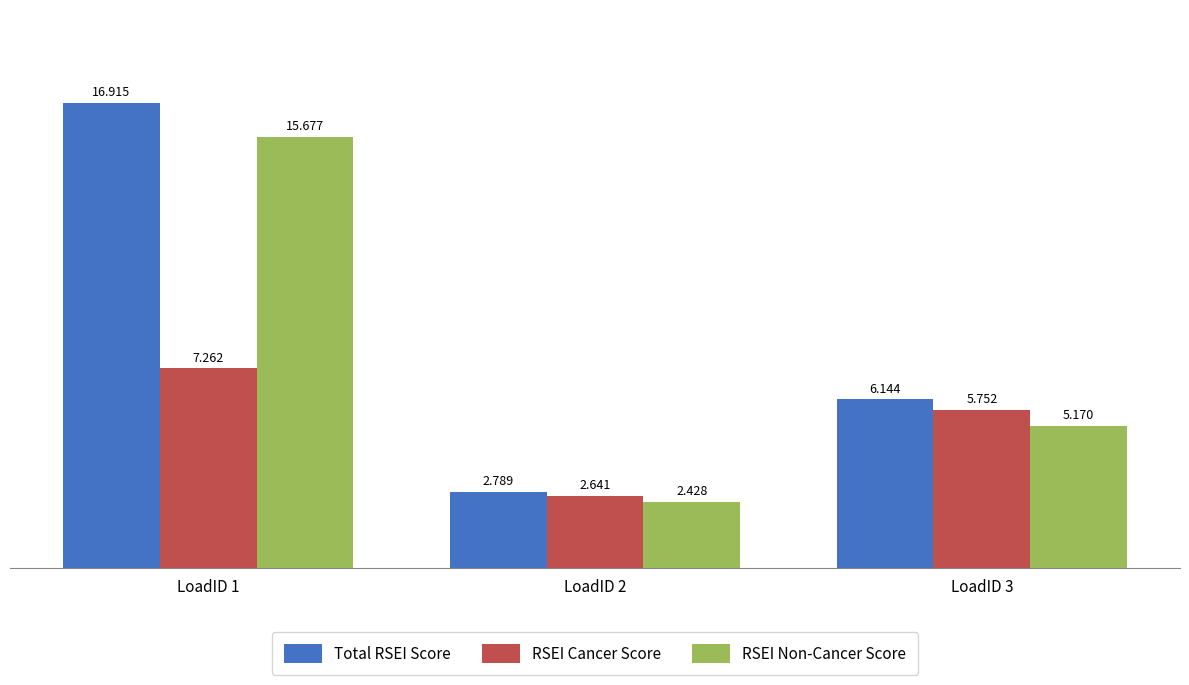

Rank the series by their average value, from lowest to highest.

RSEI Cancer Score, RSEI Non-Cancer Score, Total RSEI Score